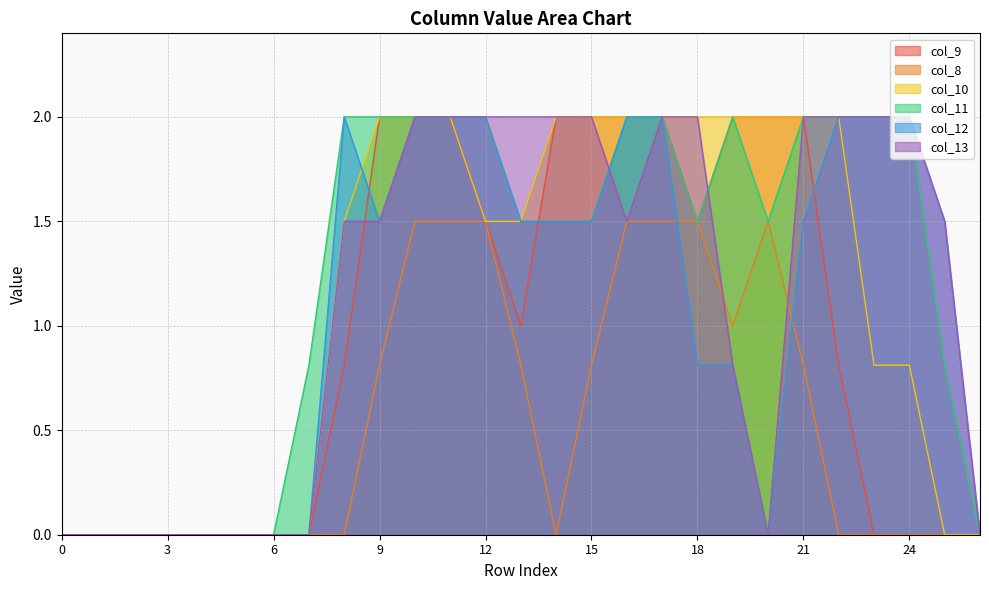

Rank the series at 9 from highest to lowest value.

col_9, col_10, col_11, col_12, col_13, col_8